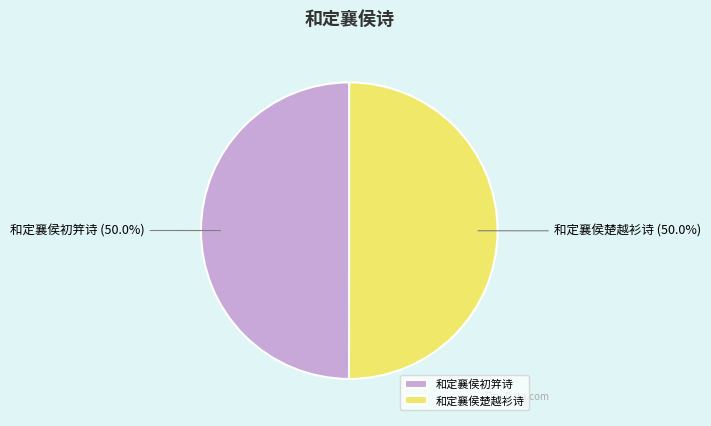

What is the total percentage of 和定襄侯初笄诗 and 和定襄侯楚越衫诗?

100.0%